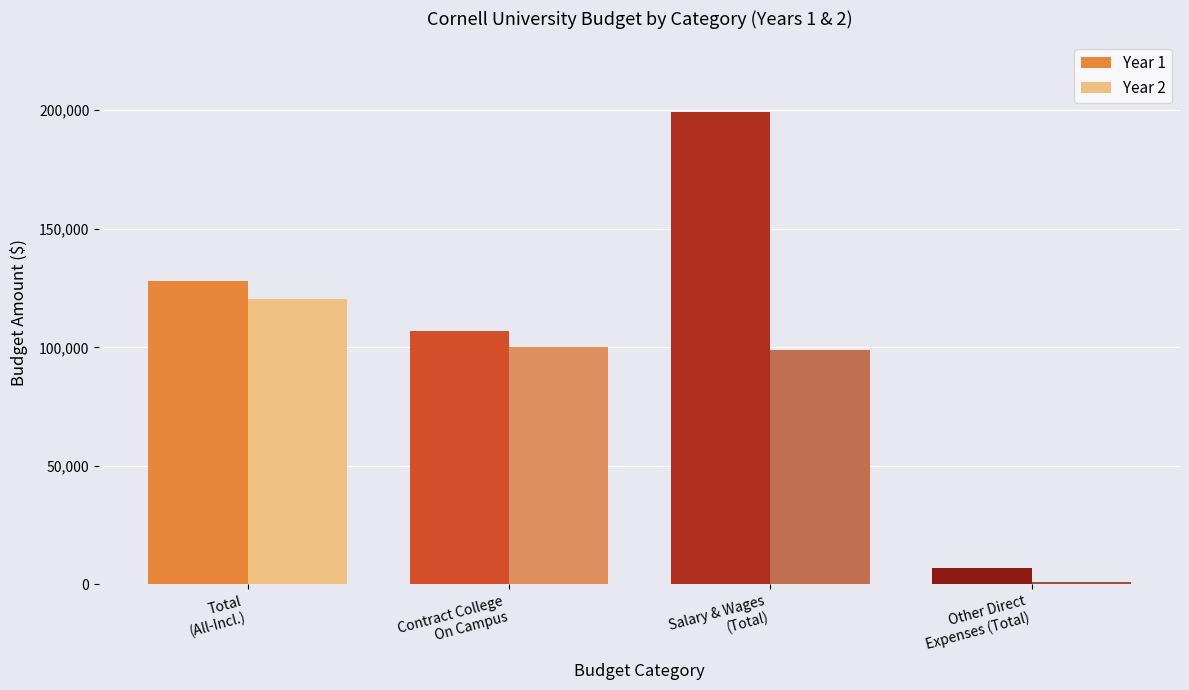

What is the maximum value shown in the chart?

199174